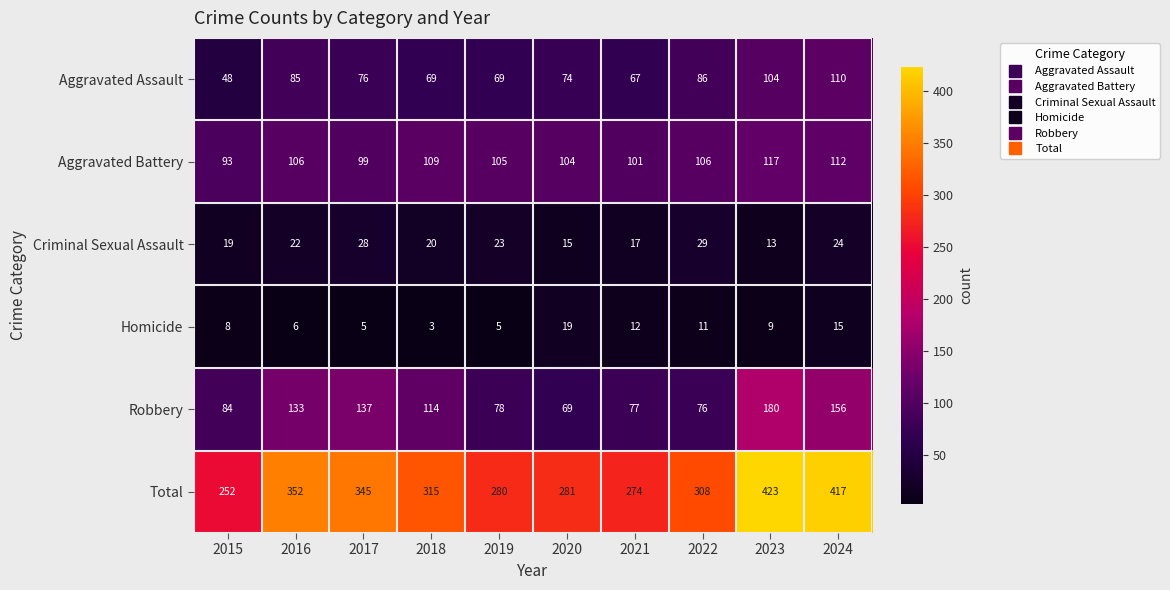

How many categories are shown in the chart?

10